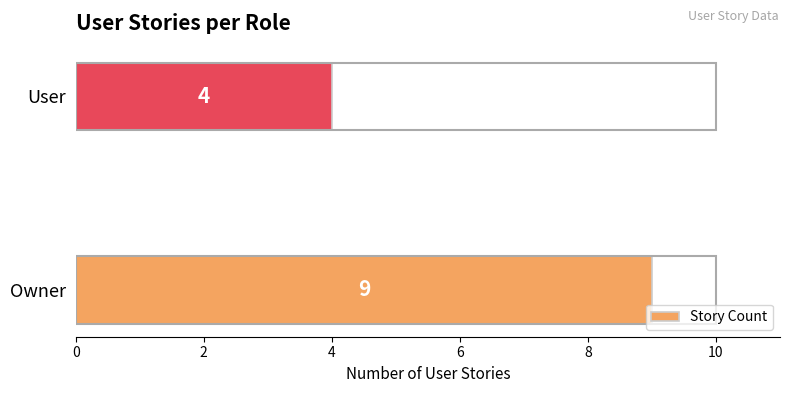

True or false: the data shows 12 at Owner.

False